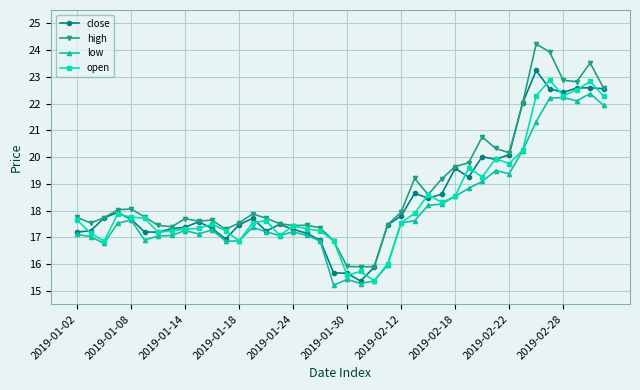

What is the smallest value displayed?

15.2